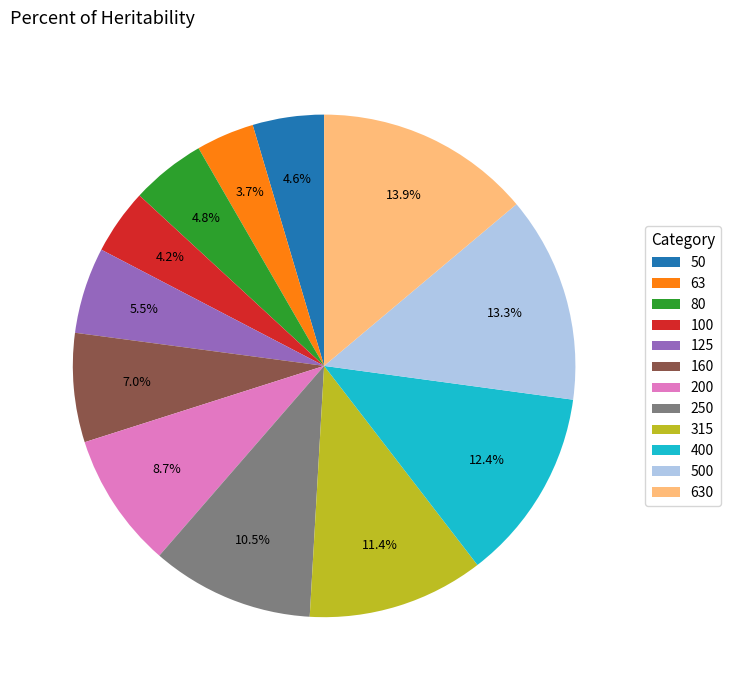

Does any single category account for the majority?

No